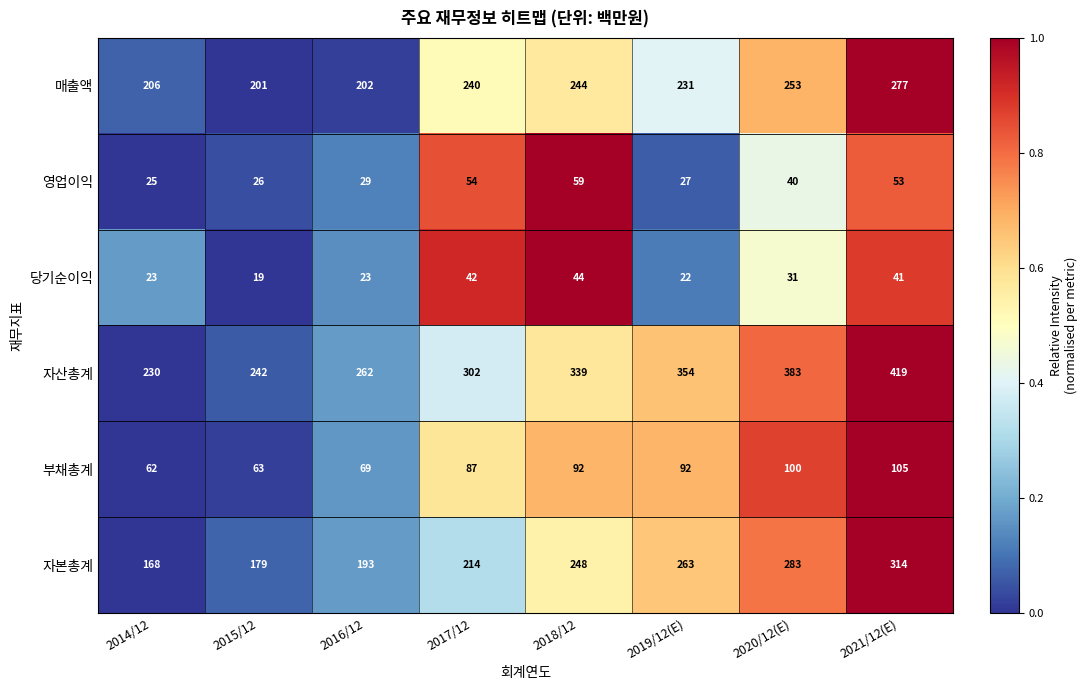

How many categories are shown in the chart?

8